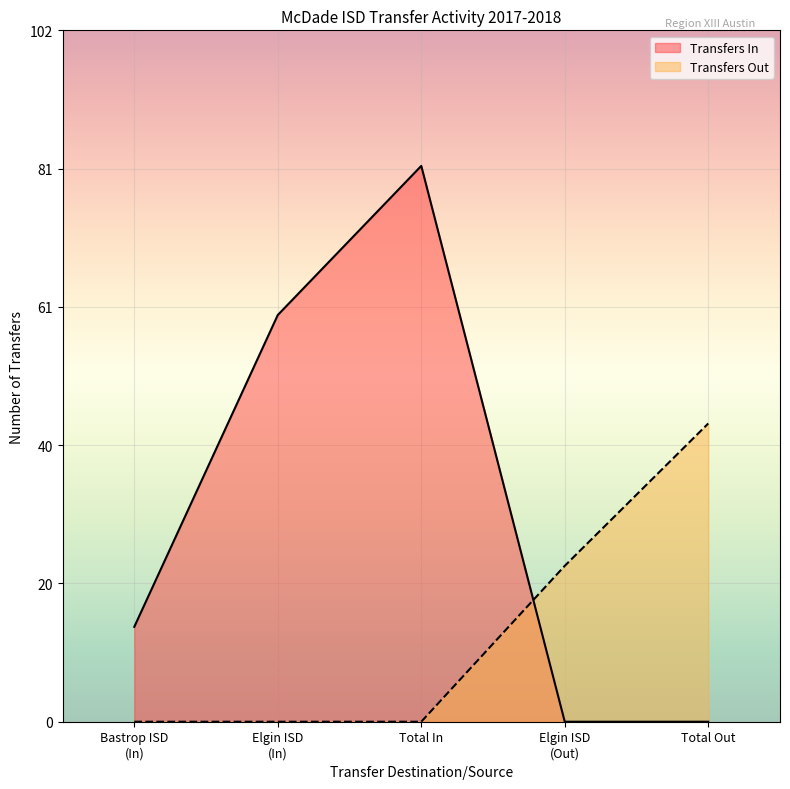

Which series ends up on top after the final intersection of Transfers Out and Transfers In?

Transfers Out